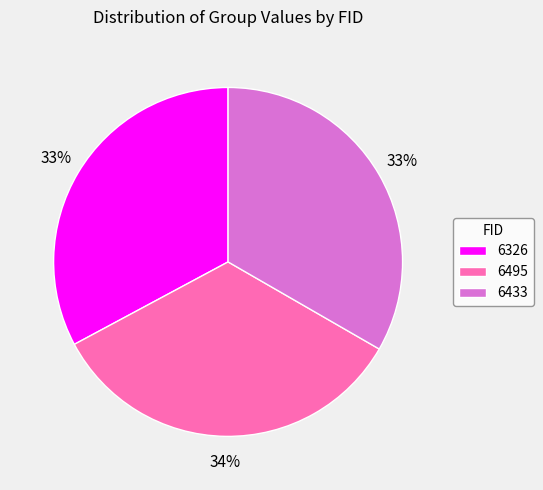

What percentage is the 6433 slice, to the nearest percent?

33%